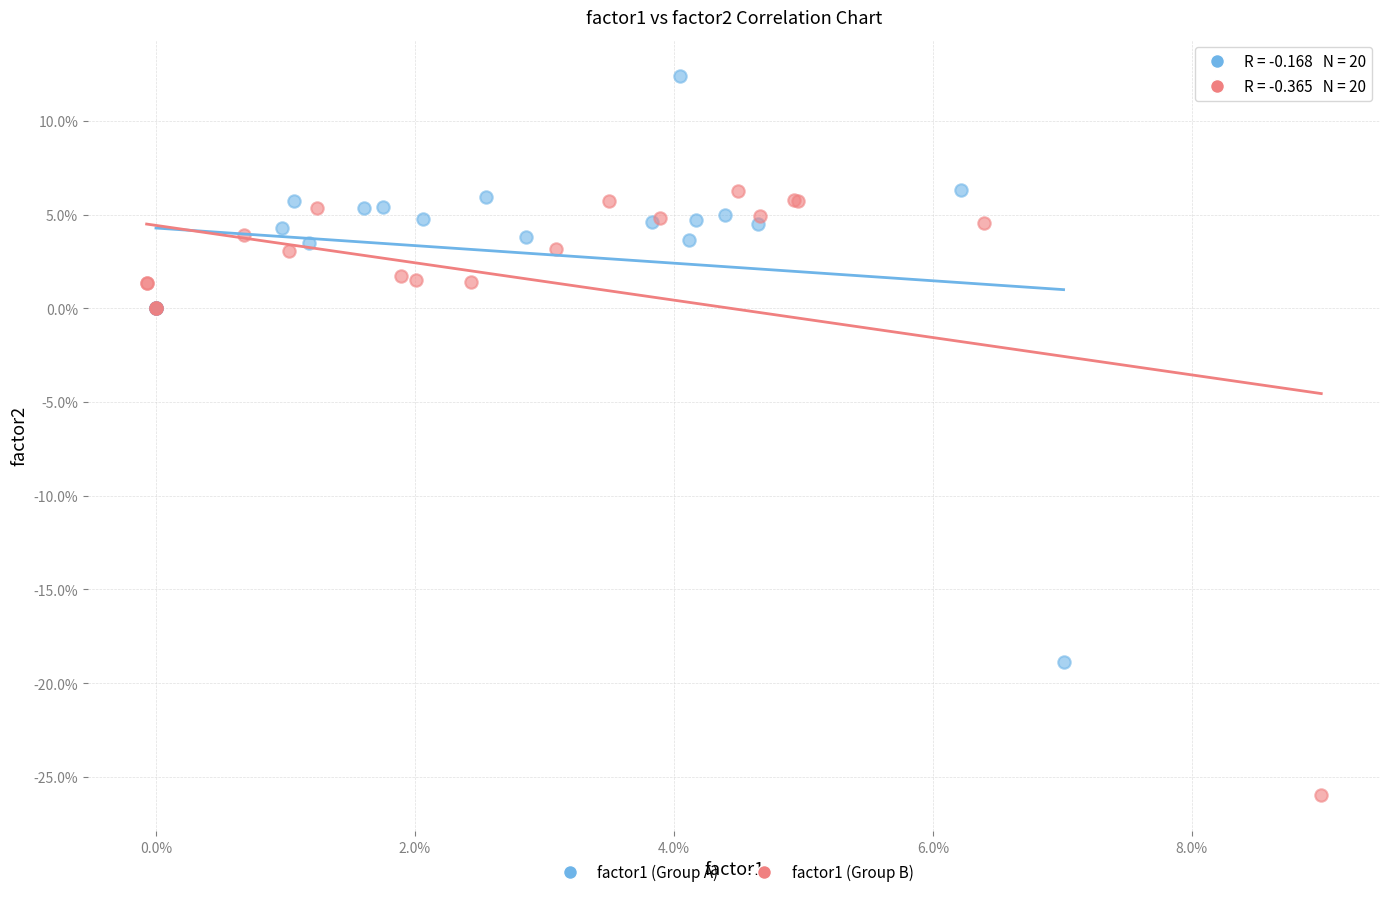

What are all the series names shown in the legend?

factor1 (Group A), factor1 (Group B)